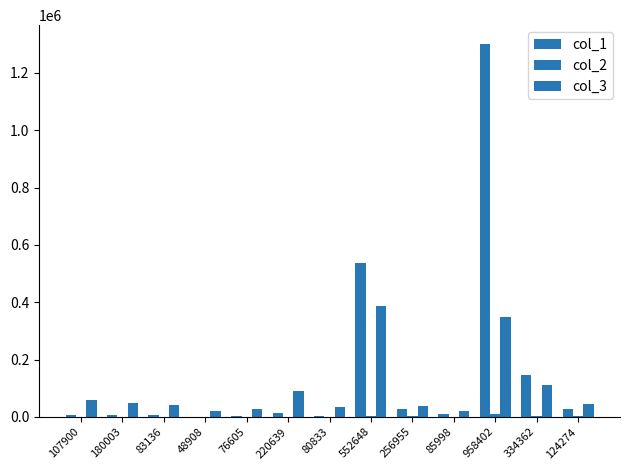

Are the bars horizontal?

No